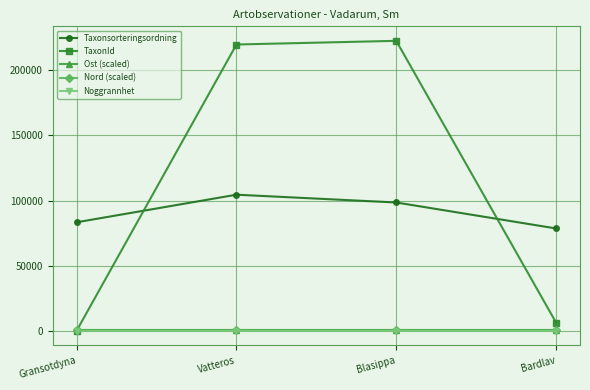

What is the difference between the highest and lowest values at Vatteros?

219661.0